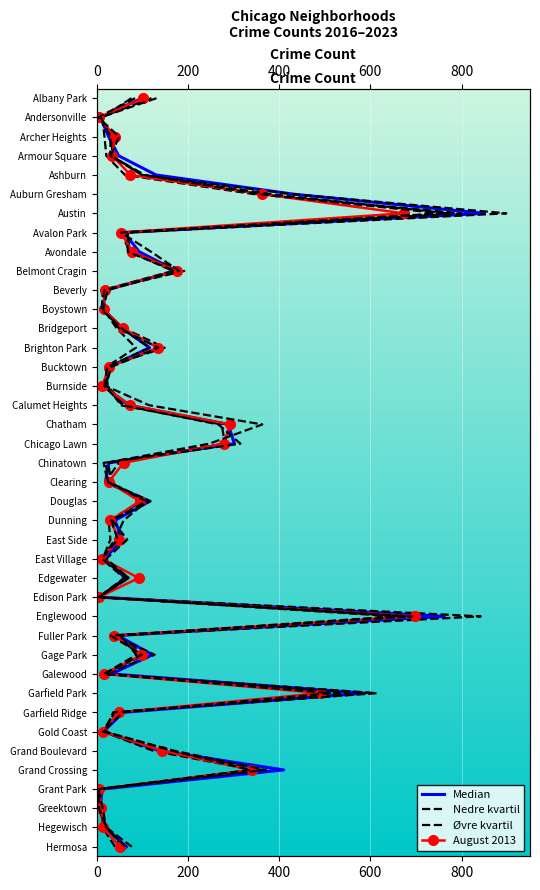

The value of Median at 24 is 34. True or false?

False